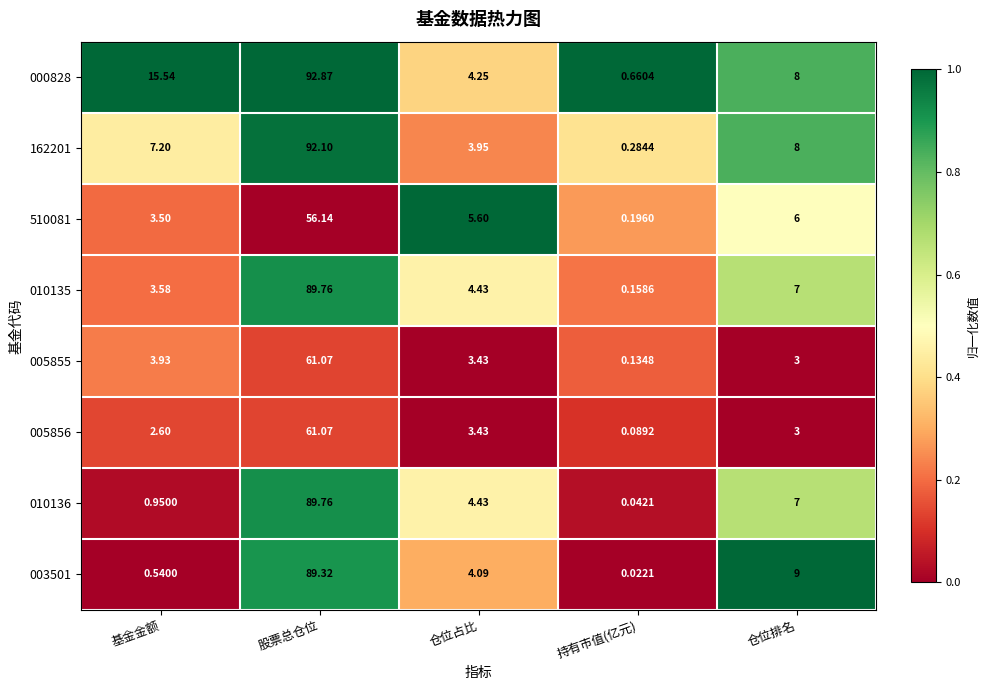

Rank the categories by 010135 value from lowest to highest.

持有市值(亿元), 基金金额, 仓位占比, 仓位排名, 股票总仓位